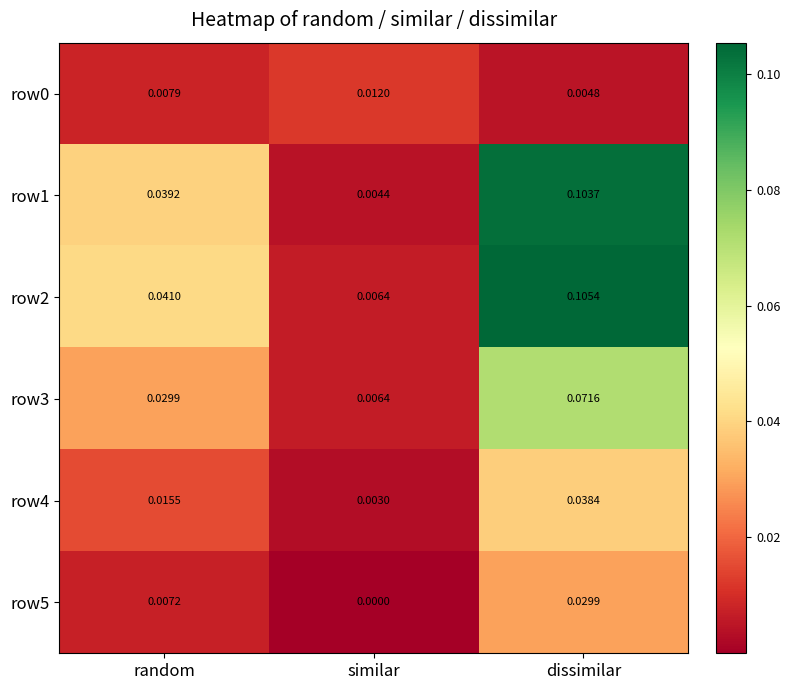

At which label is row0 closest to 0?

dissimilar